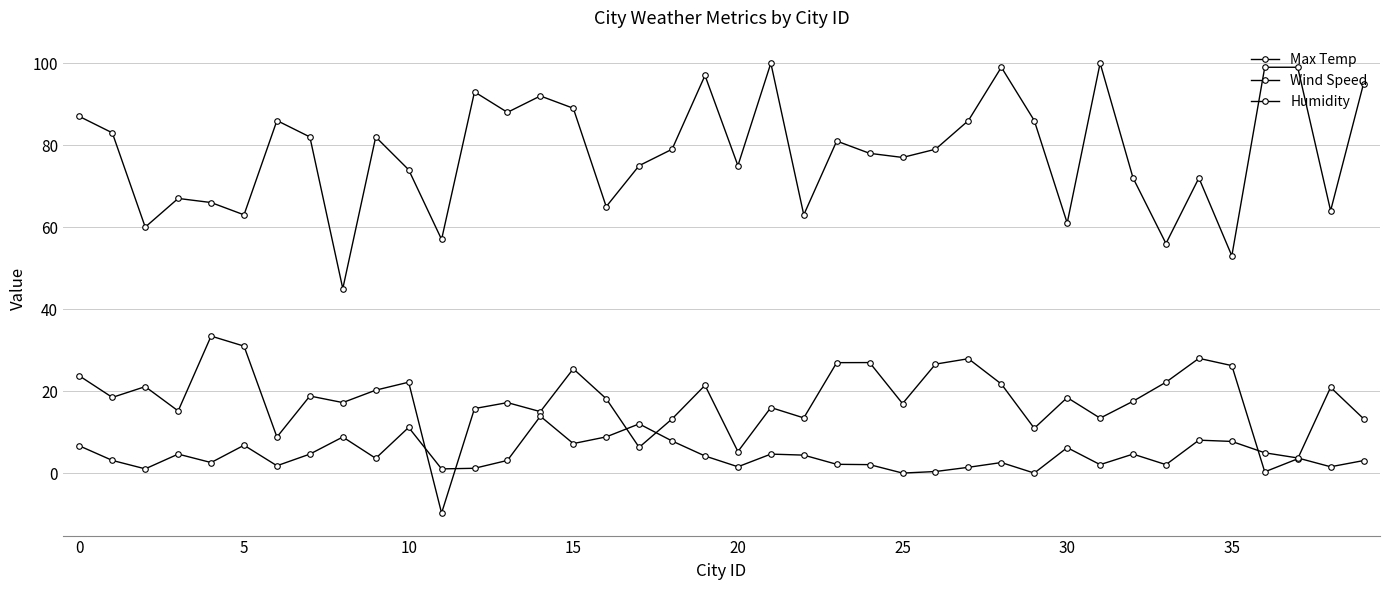

How many lines are shown in the chart?

3